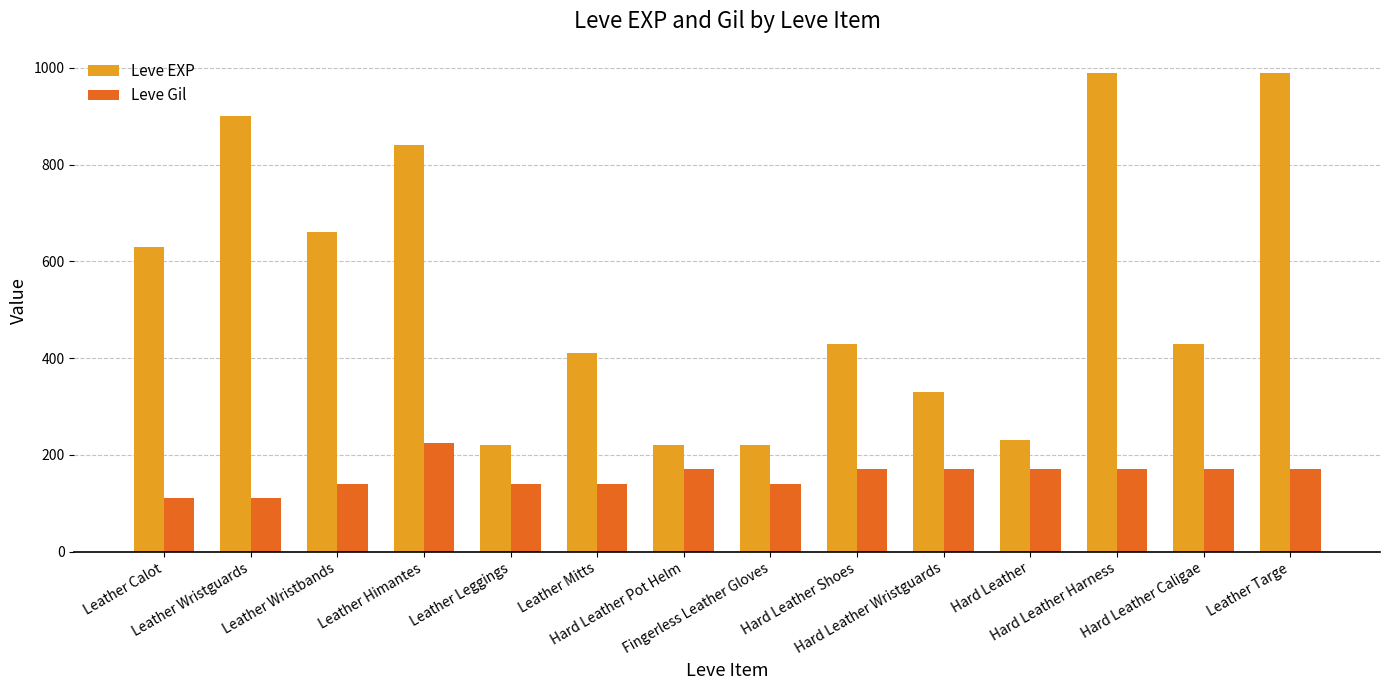

What is the difference between the second highest and second lowest values in the Leve EXP series?

770